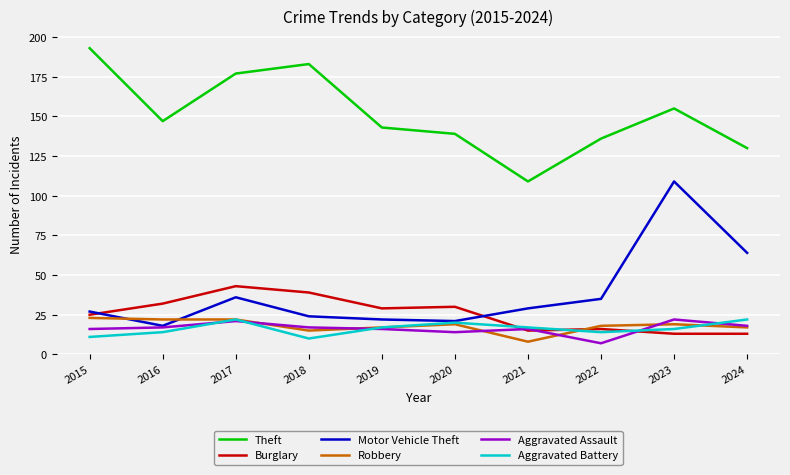

Which series has the largest range (max minus min)?

Motor Vehicle Theft